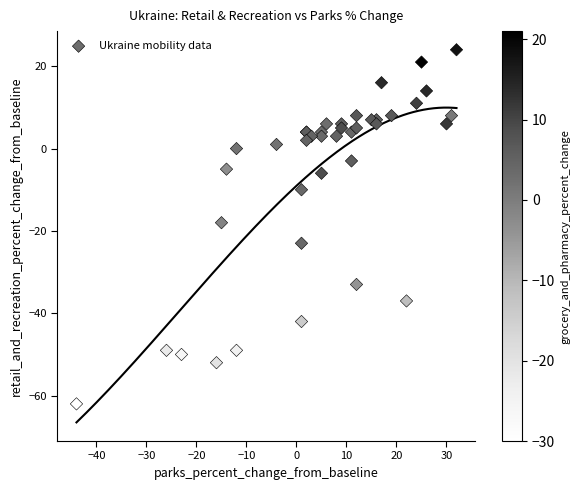

What Y value in the scatter plot is closest to -19?

-18